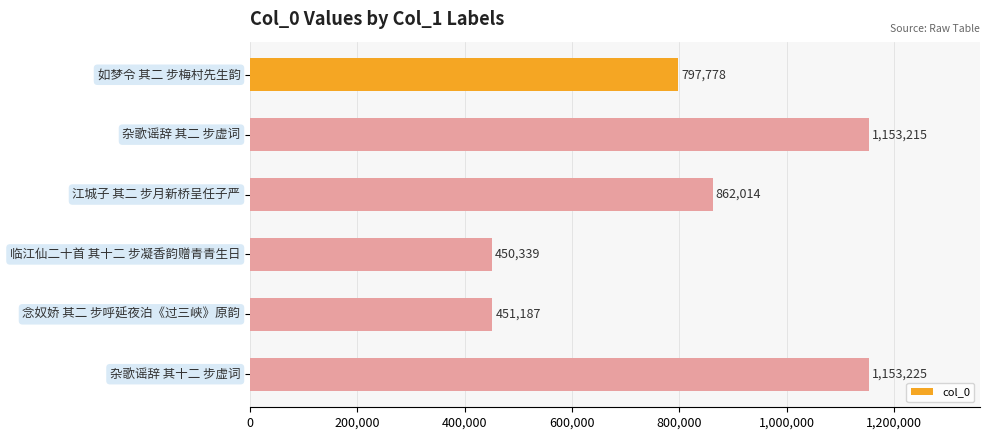

At which category does the chart reach its minimum across all series?

临江仙二十首 其十二 步凝香韵赠青青生日